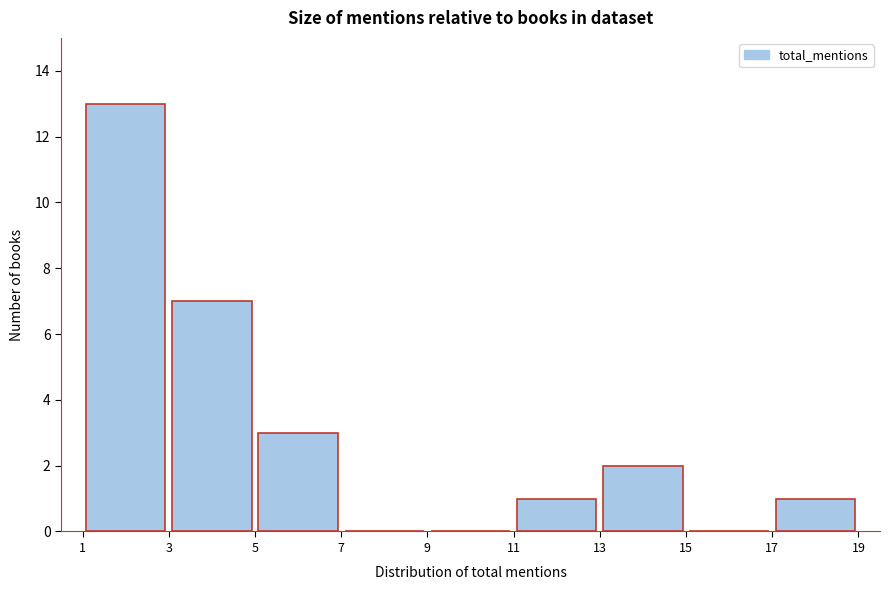

Reading left to right, transcribe this chart: for each bar, give the range it covers on the x-axis and its height. The values are not printed on the chart, so give them approximately, as read against the axis.

1 to 3: 13
3 to 5: 7
5 to 7: 3
7 to 9: 0
9 to 11: 0
11 to 13: 1
13 to 15: 2
15 to 17: 0
17 to 19: 1